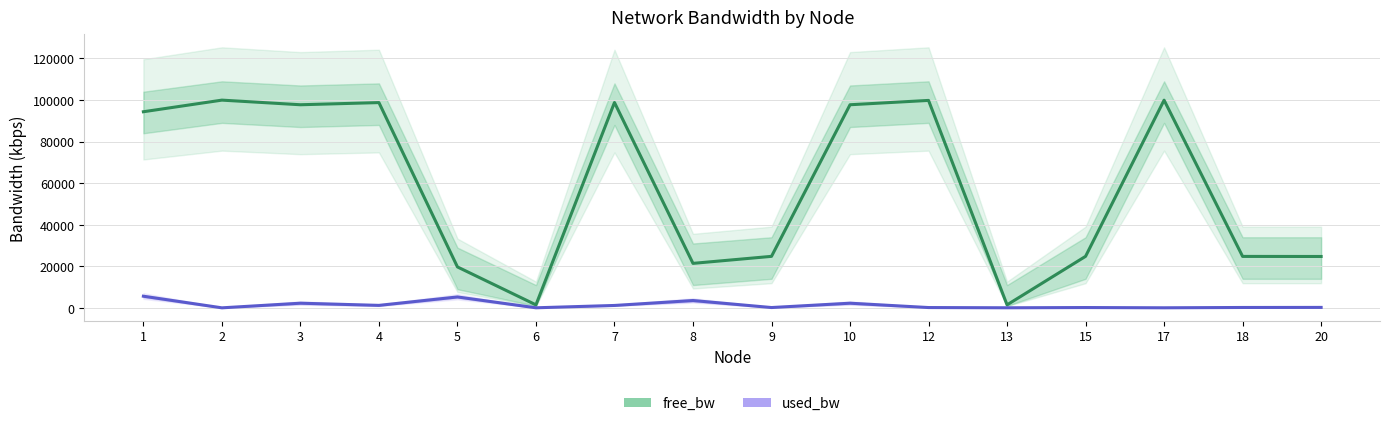

Is the value of used_bw at 7 greater than the value of free_bw at 20?

No